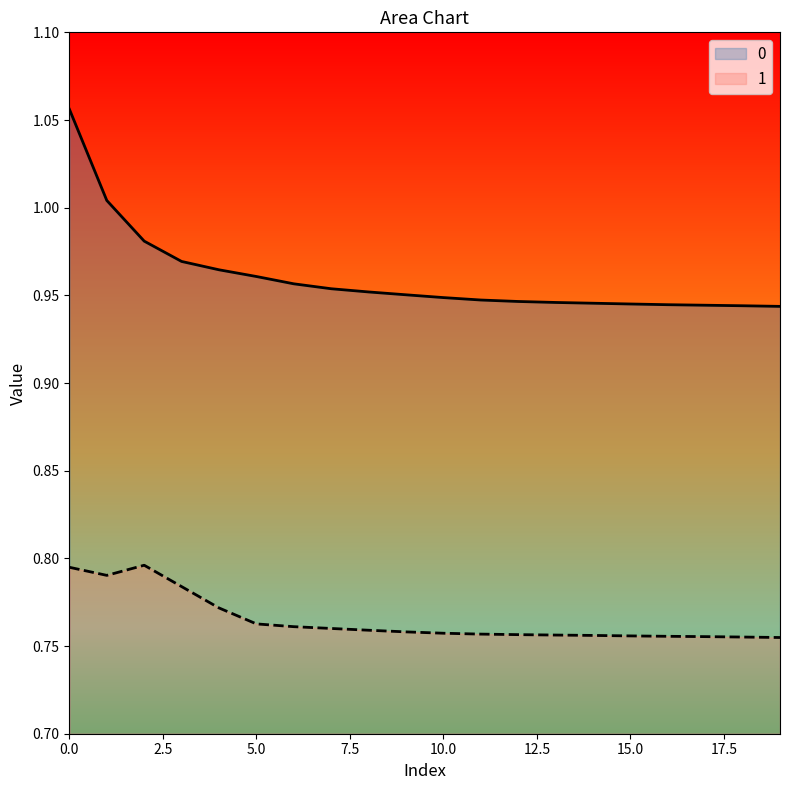

What is the average value of the 0 series?

1.0